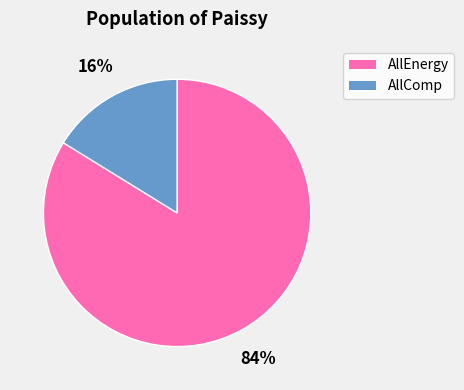

Which slice is the largest?

AllEnergy